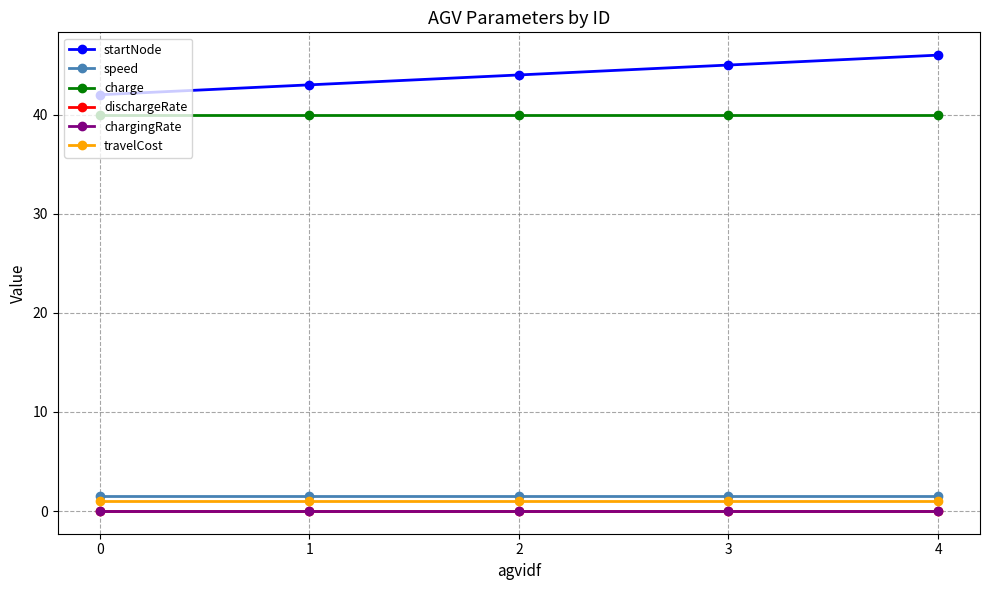

True or false: travelCost and dischargeRate cross at least once.

False